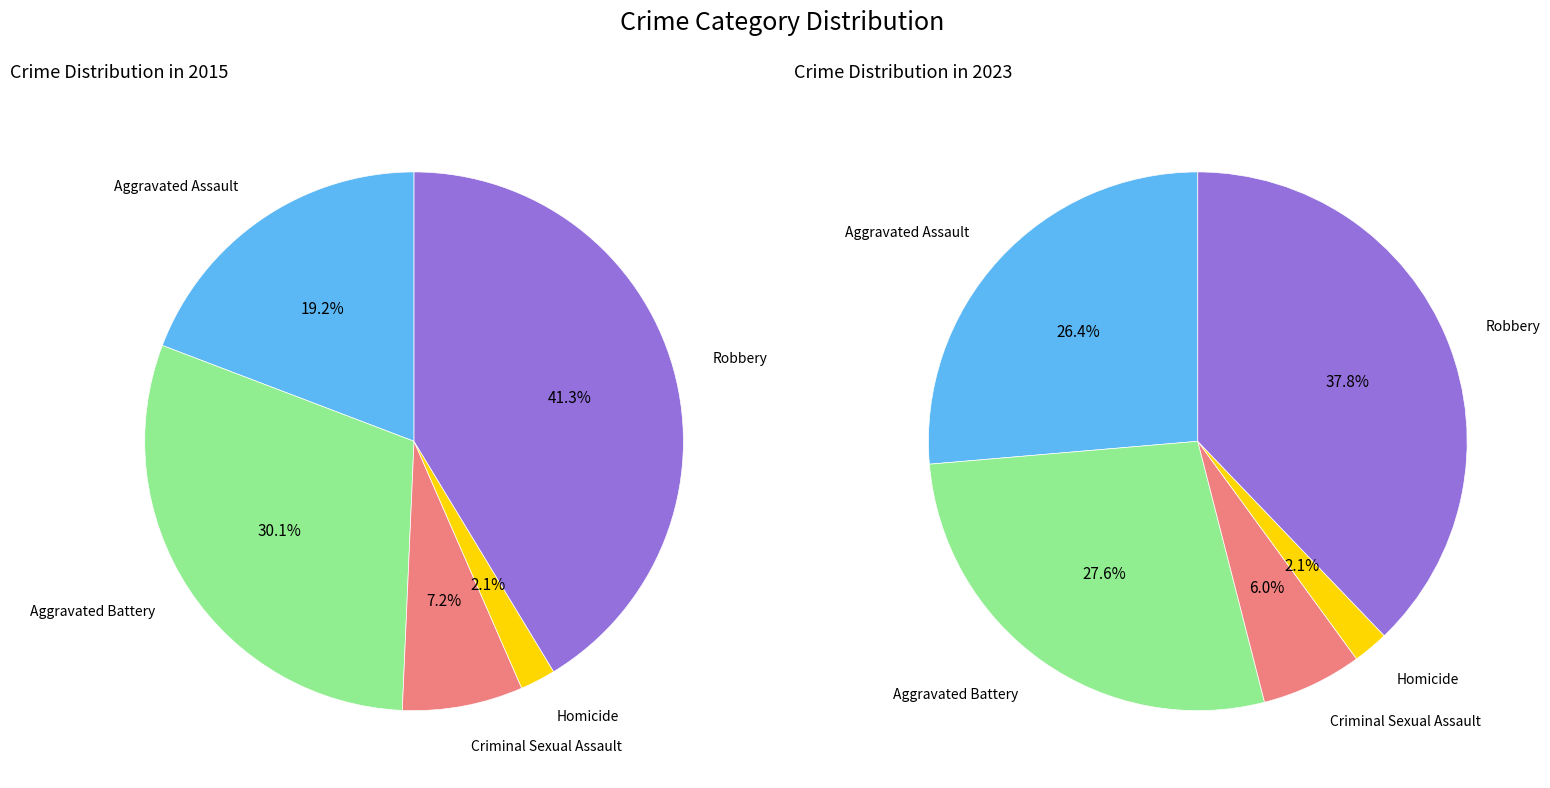

Which slice is the largest?

Robbery